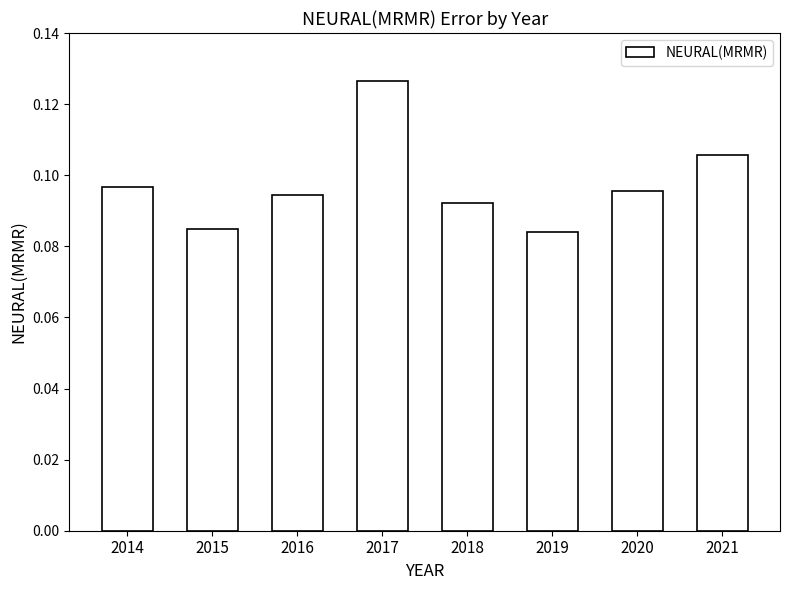

How many bars are there in total?

8